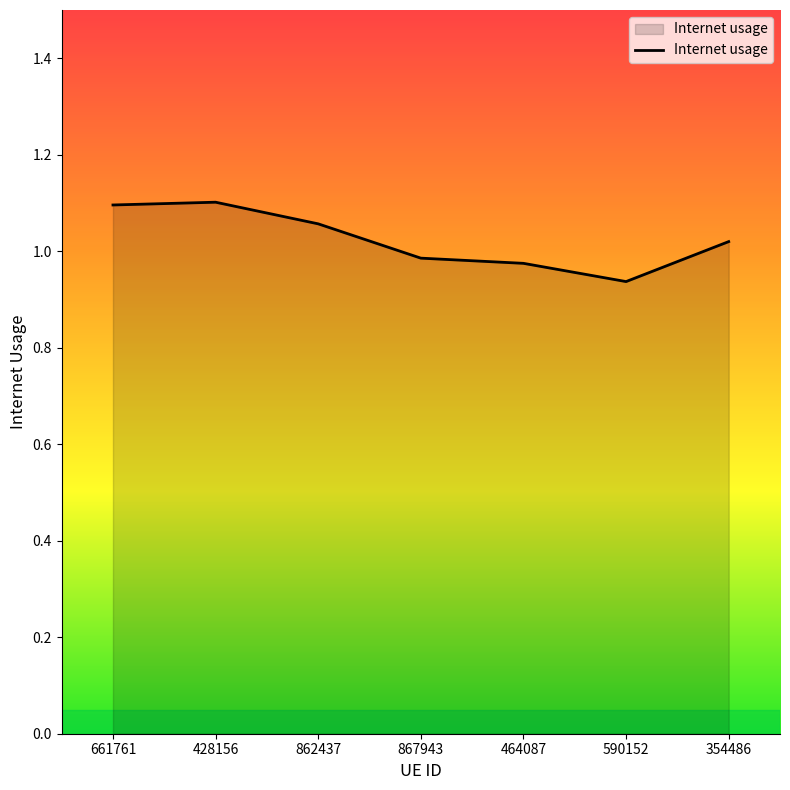

How many distinct data groups are displayed?

1